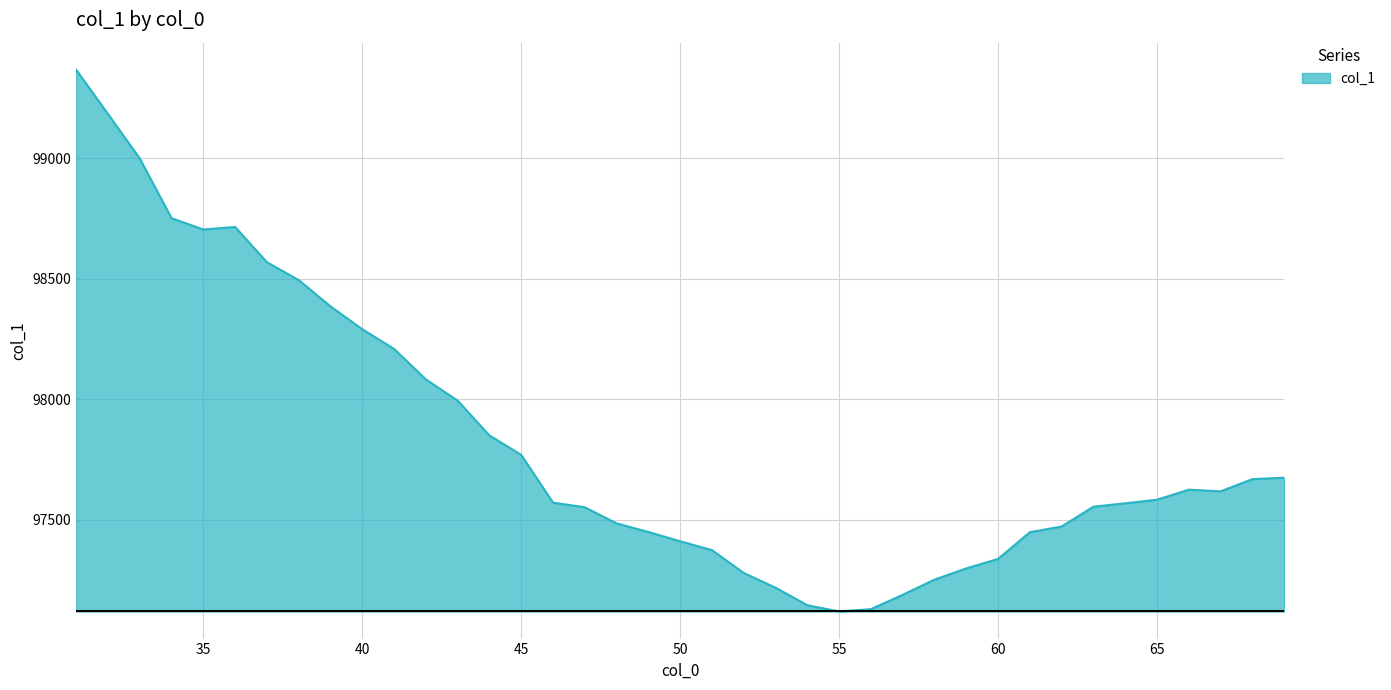

What is the smallest value displayed?

97118.3